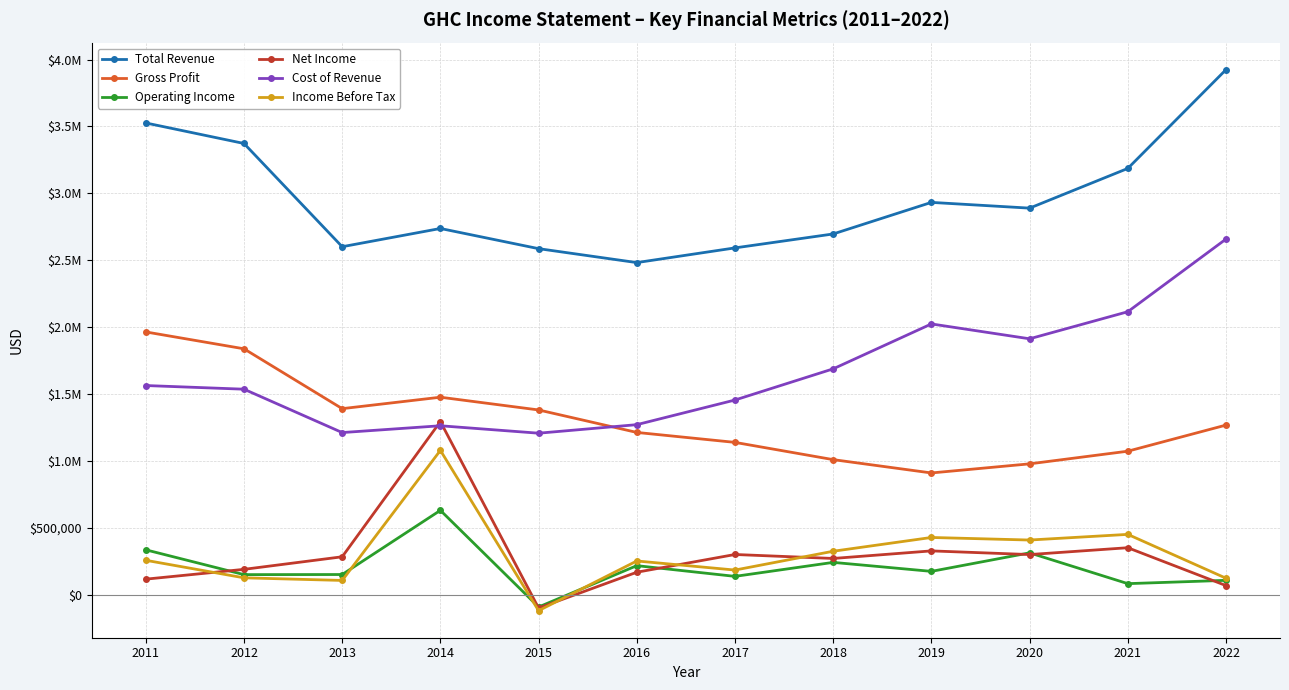

Does the chart have visible grid lines?

Yes